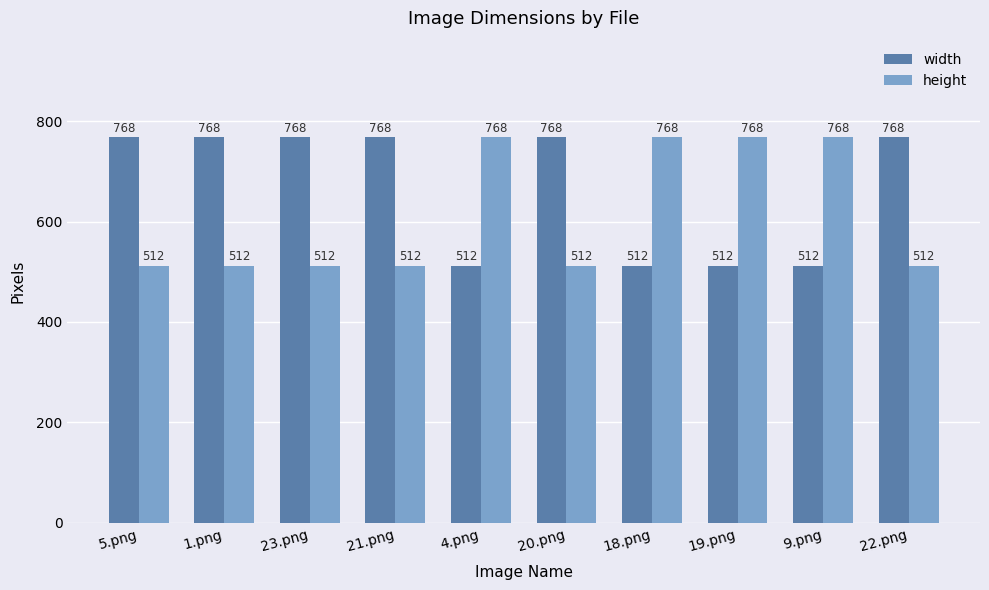

Rank the series at 23.png from lowest to highest value.

height, width